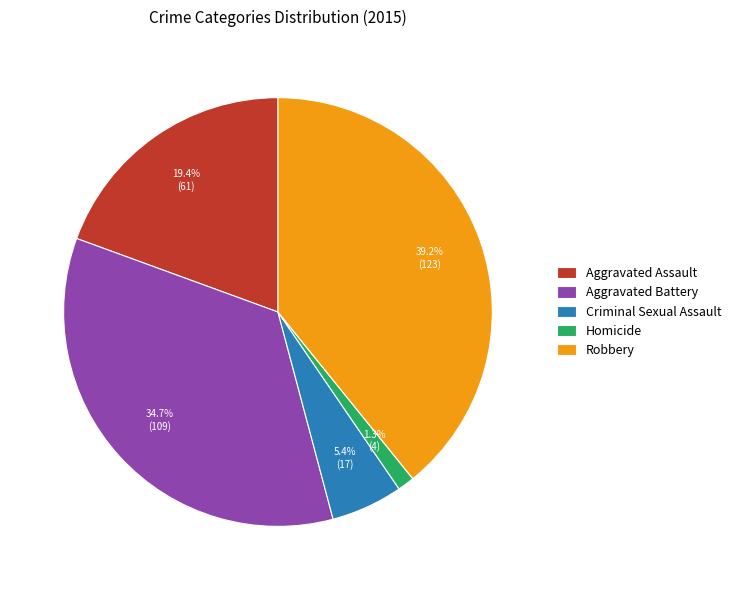

Rank the categories by value from lowest to highest.

Homicide, Criminal Sexual Assault, Aggravated Assault, Aggravated Battery, Robbery